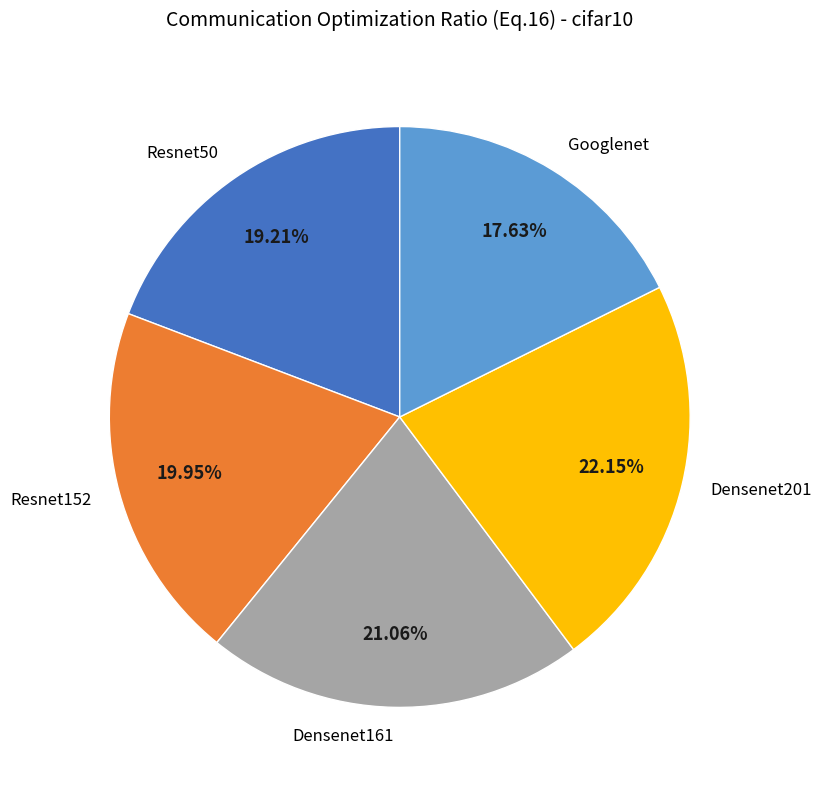

Rank the categories by value from highest to lowest.

Densenet201, Densenet161, Resnet152, Resnet50, Googlenet